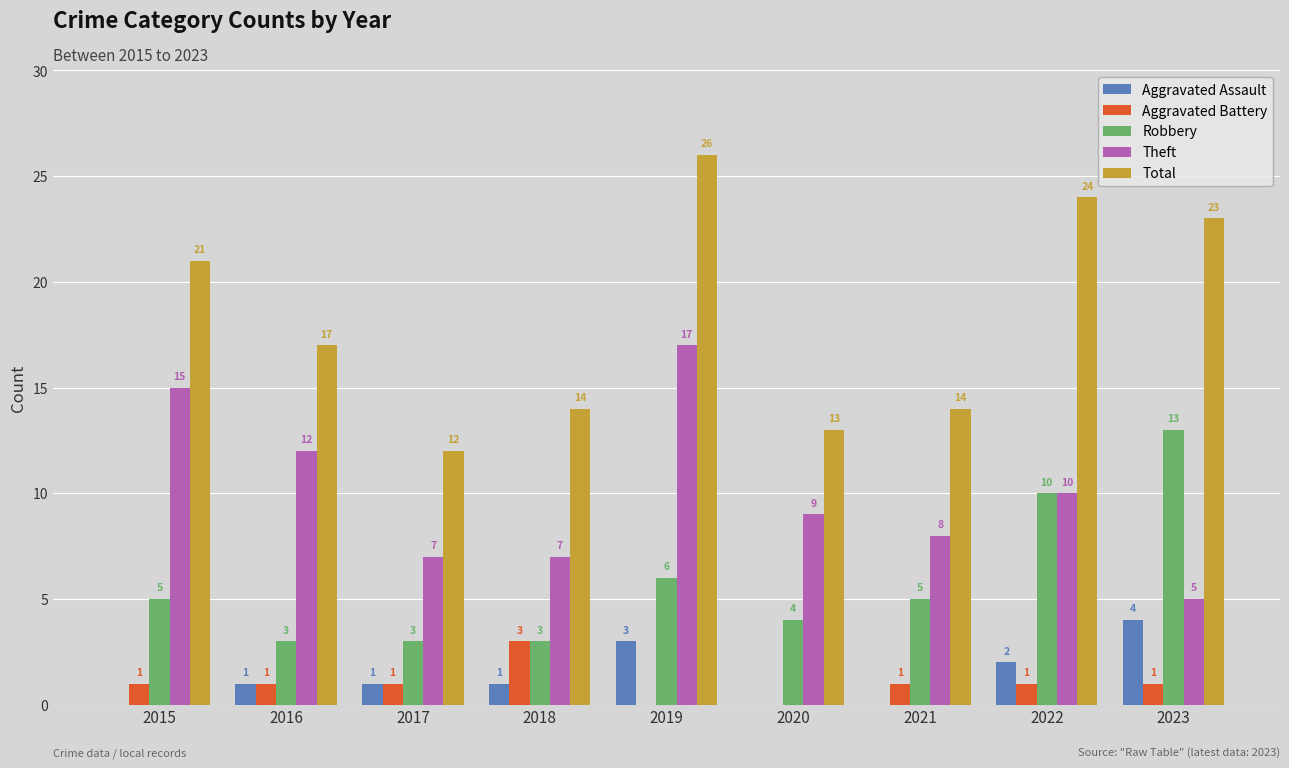

Read the Total value at 2022.

24